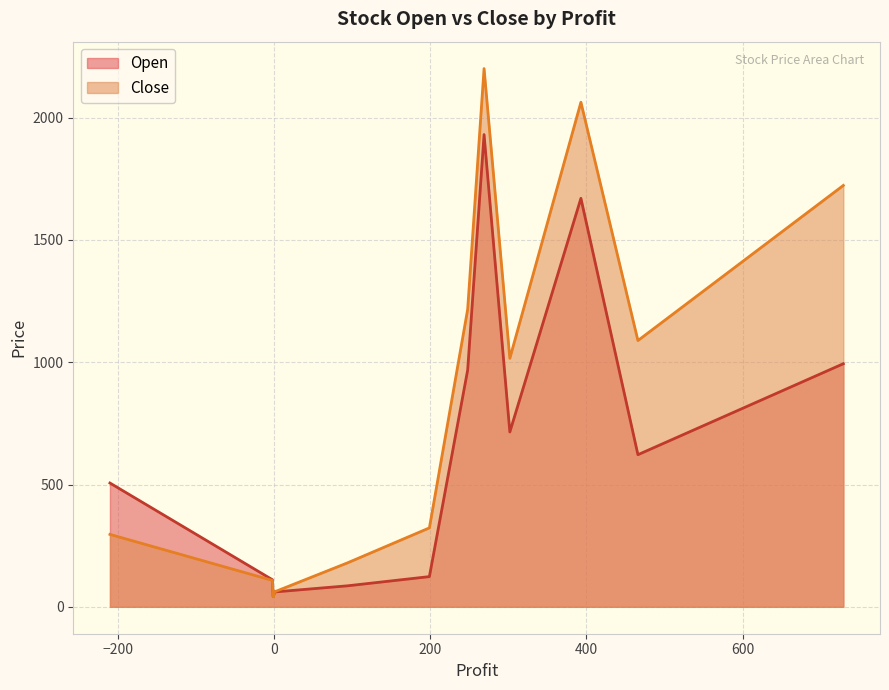

List the series in order of their overall mean, highest first.

Close, Open